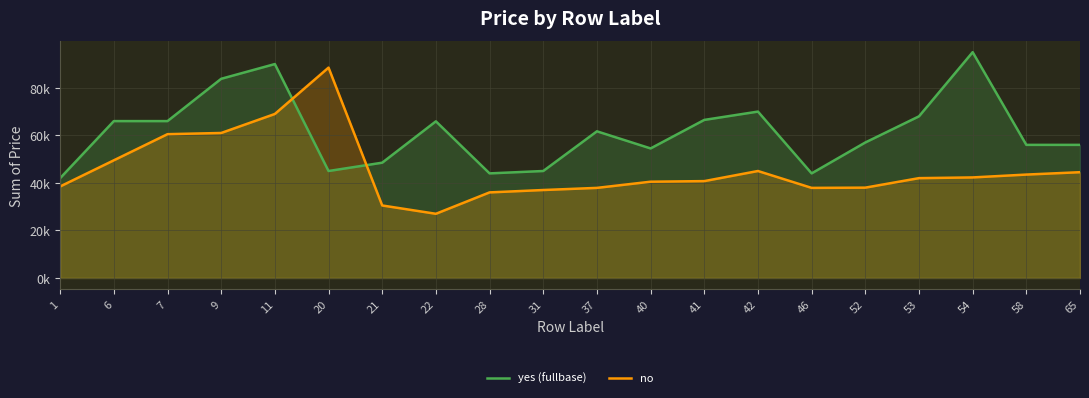

Between which two adjacent categories do no and yes (fullbase) first intersect?

11 and 20